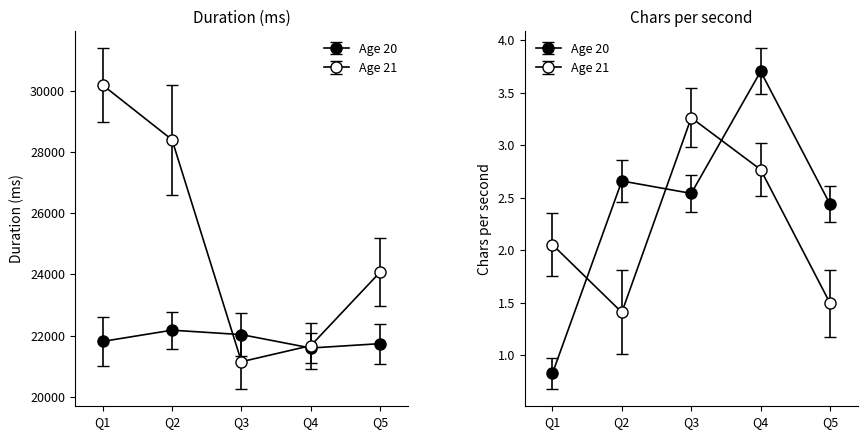

What is the highest value of the Age 20 duration_ms series?

22177